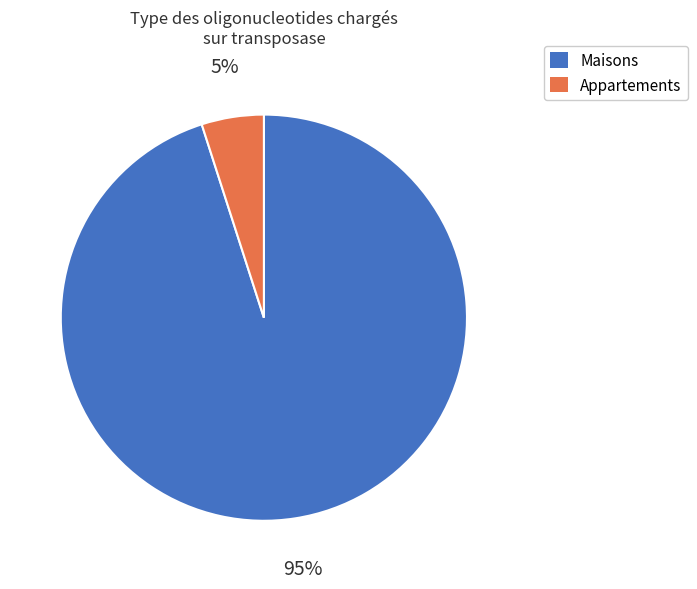

Is there a majority slice in this chart?

Yes